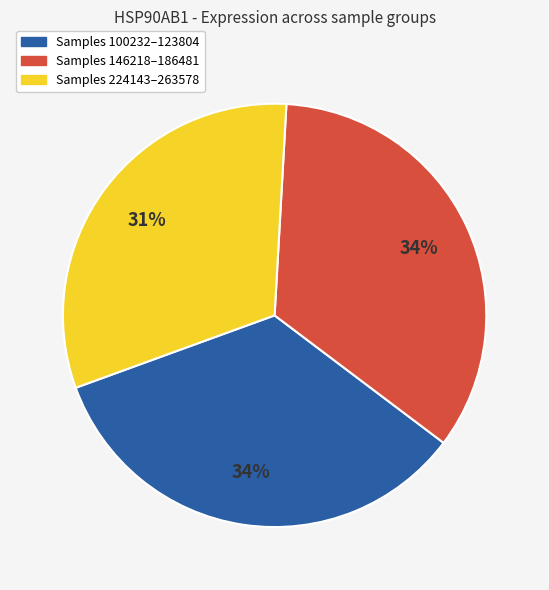

What percentage is the Samples 146218–186481 slice, to the nearest percent?

34%